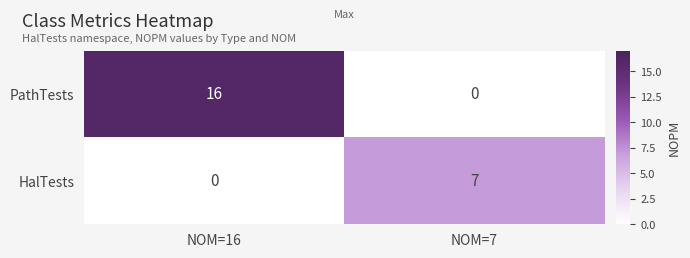

Between NOM=16 and NOM=7, which series saw the biggest shift?

PathTests